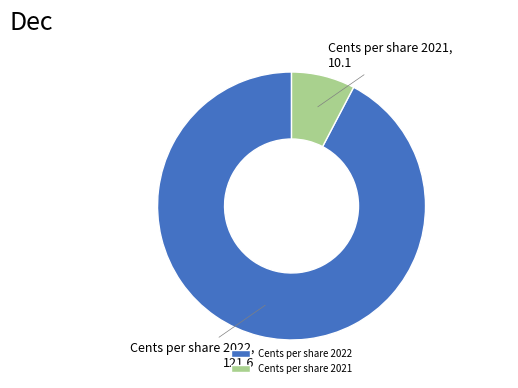

What is the majority slice?

Cents per share 2022